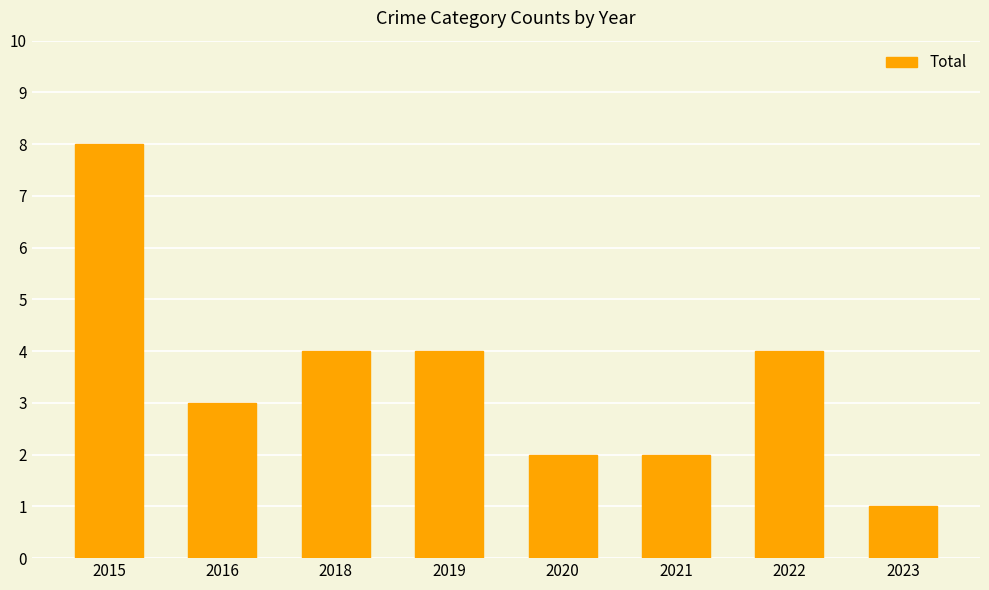

The chart shows a value of 2 at 2022. True or false?

False